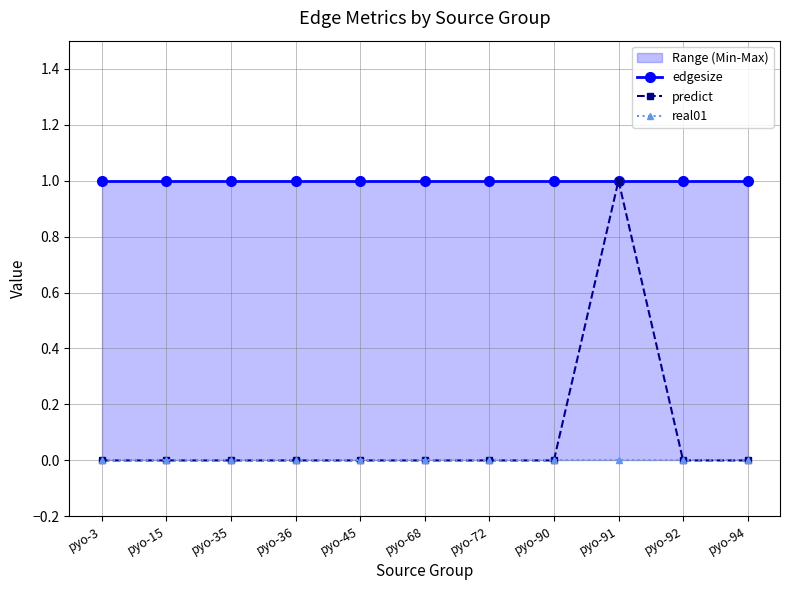

True or false: predict and edgesize intersect in this chart.

False